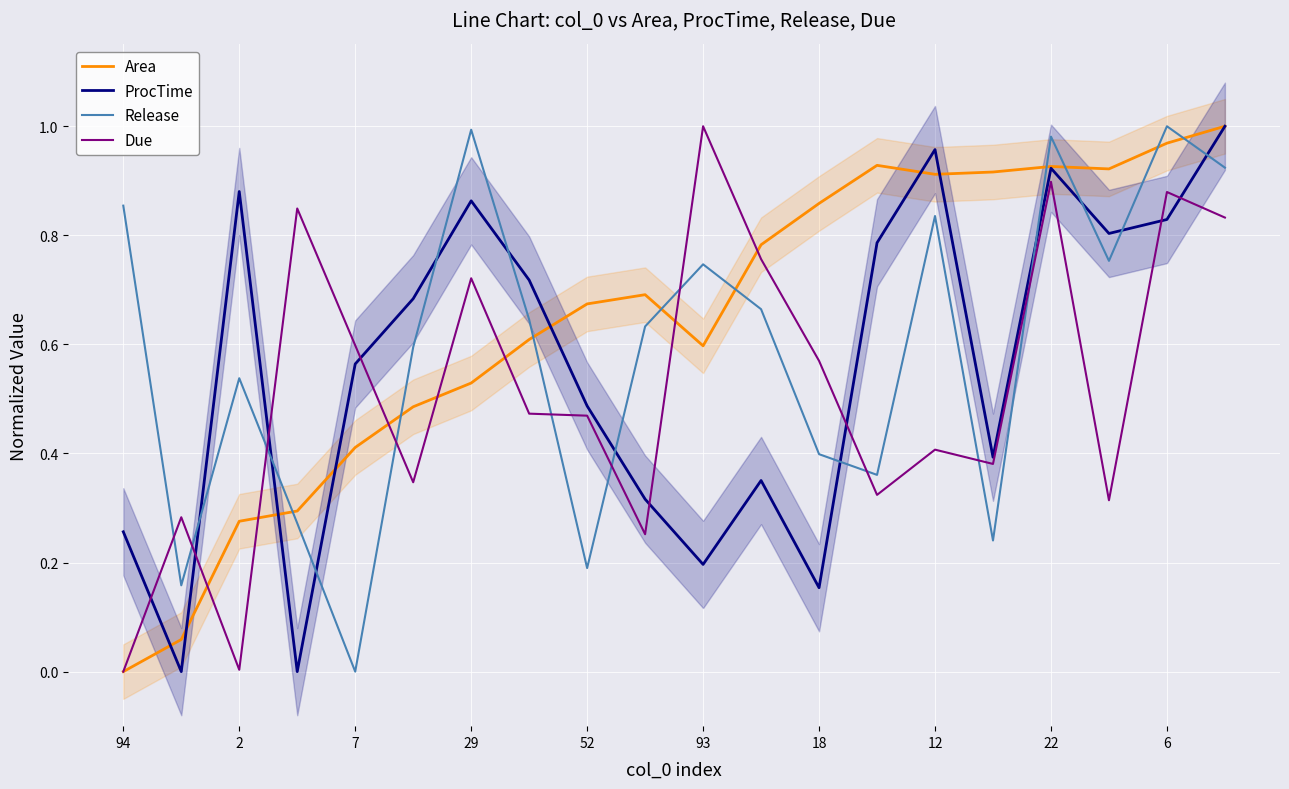

How many intersections are there between Due and Area?

7